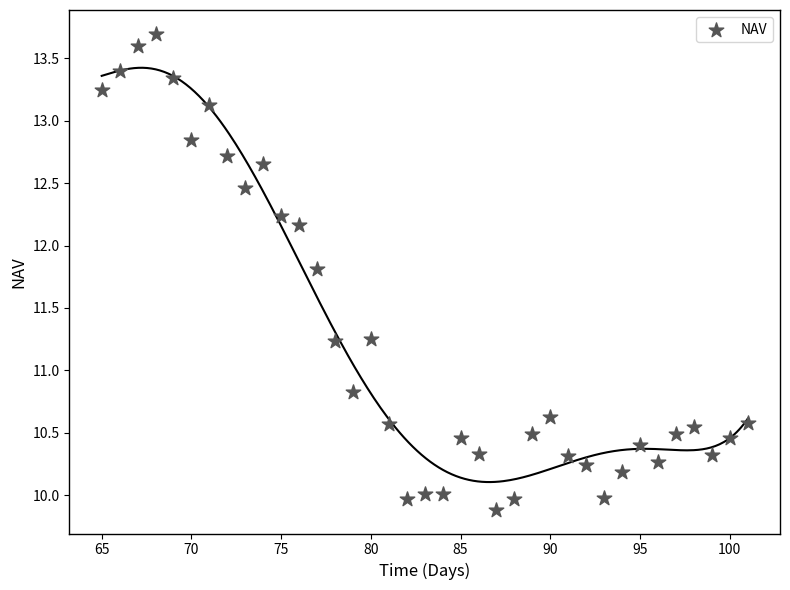

What Y value in the scatter plot is closest to 11?

10.8